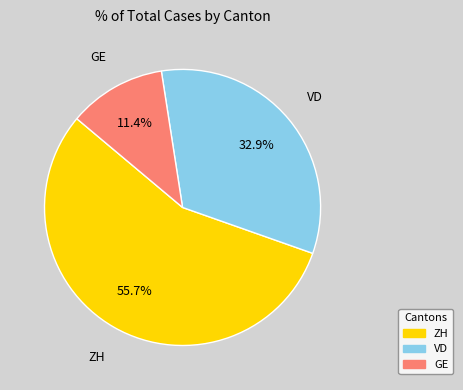

Combined, what portion of the pie is VD and GE?

44.3%